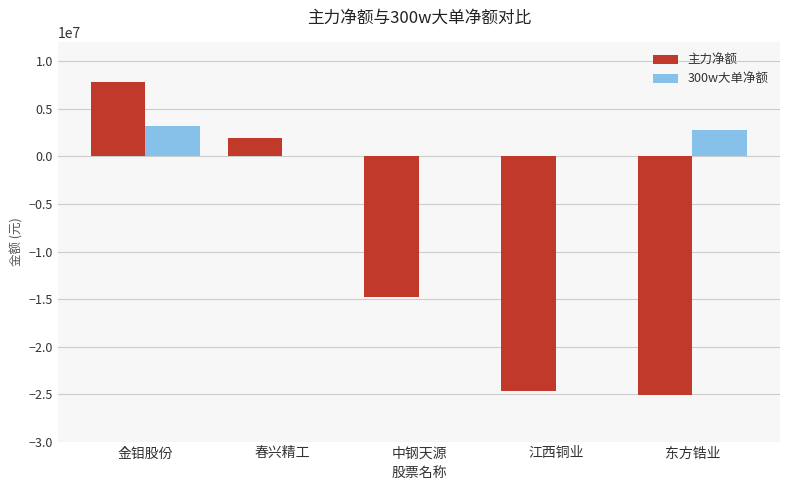

Is it true that 主力净额 equals 7824062 at 金钼股份?

True